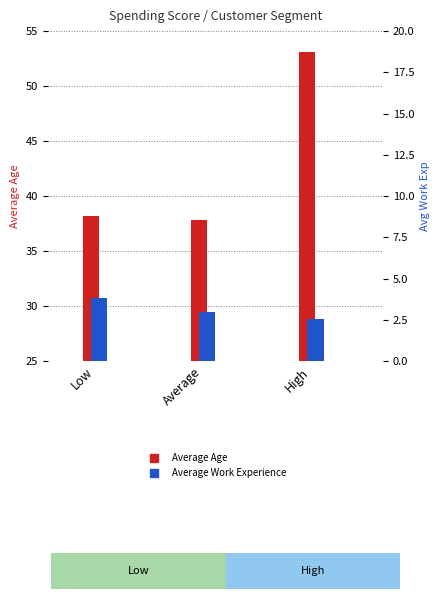

Rank the series by their maximum value, from lowest to highest.

Average Work Experience, Average Age